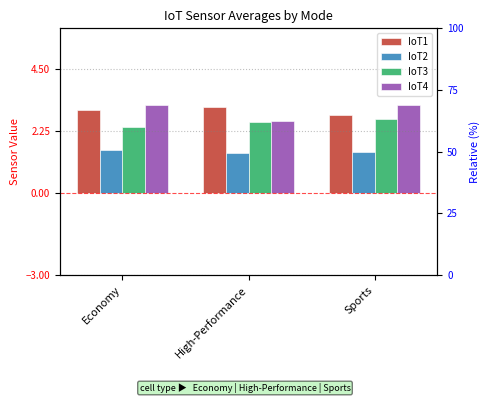

Reading left to right, transcribe all the data shown in this chart.

IoT1: 3.0	3.1	2.9
IoT2: 1.5	1.5	1.5
IoT3: 2.4	2.6	2.7
IoT4: 3.2	2.6	3.2